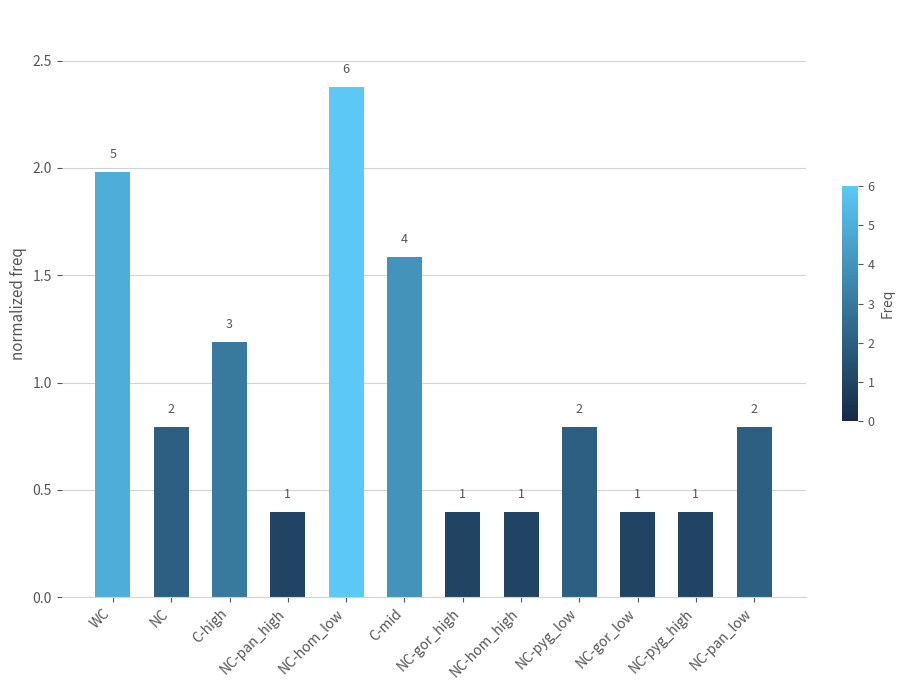

How many bars are there in total?

12